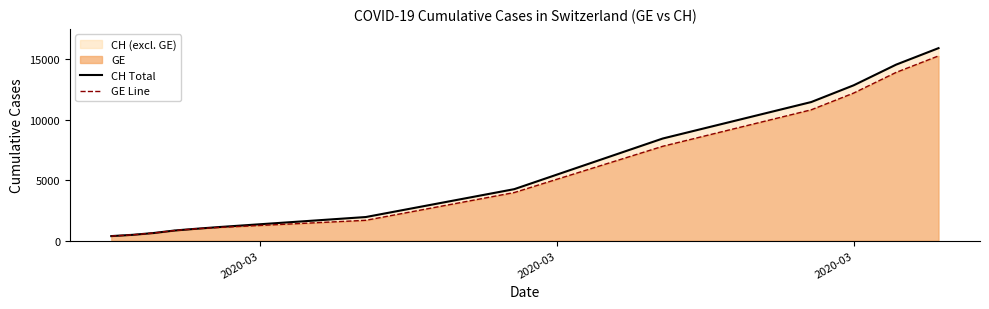

What is the sum of all CH Total values?

73884